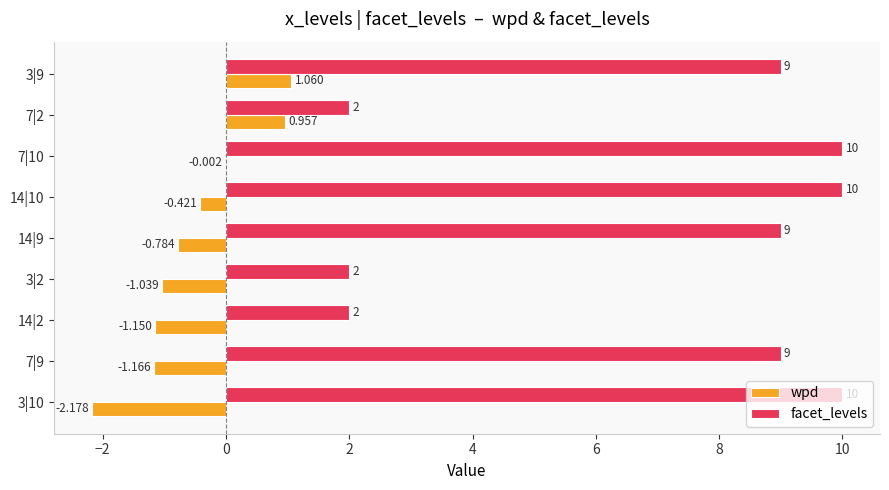

Which series has the largest total across all categories?

facet_levels